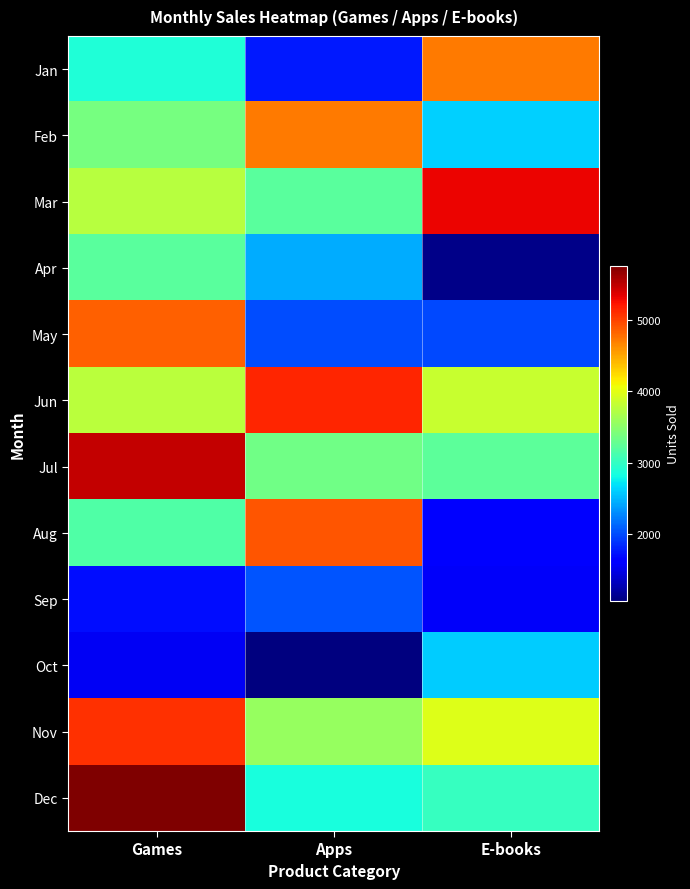

Which category has the lowest value across all series?

Apps